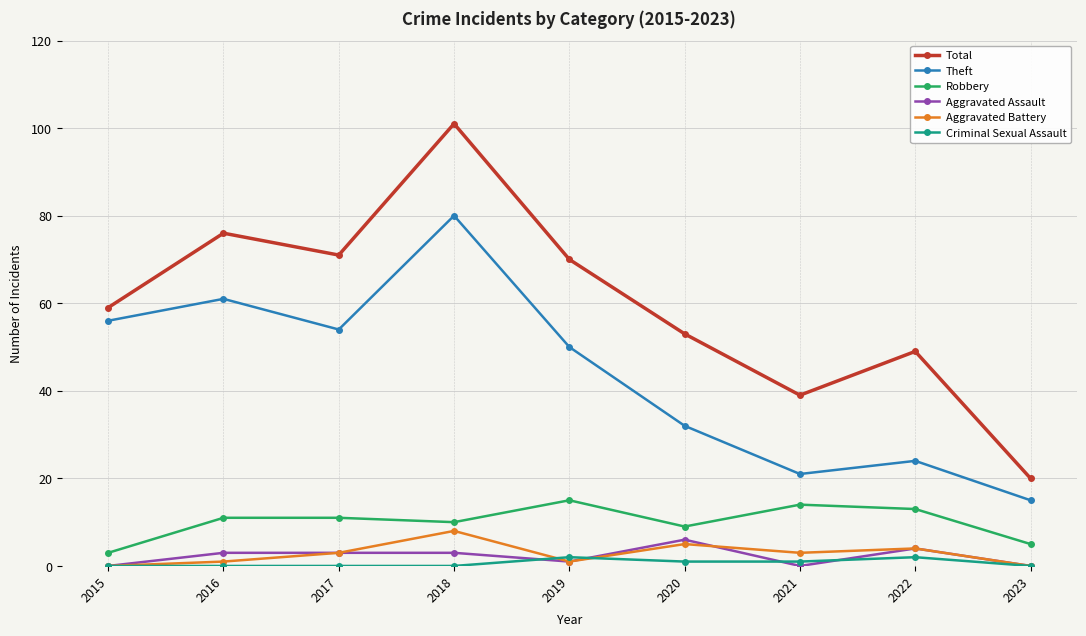

What is the value of the Theft point at the 7th from the left?

21